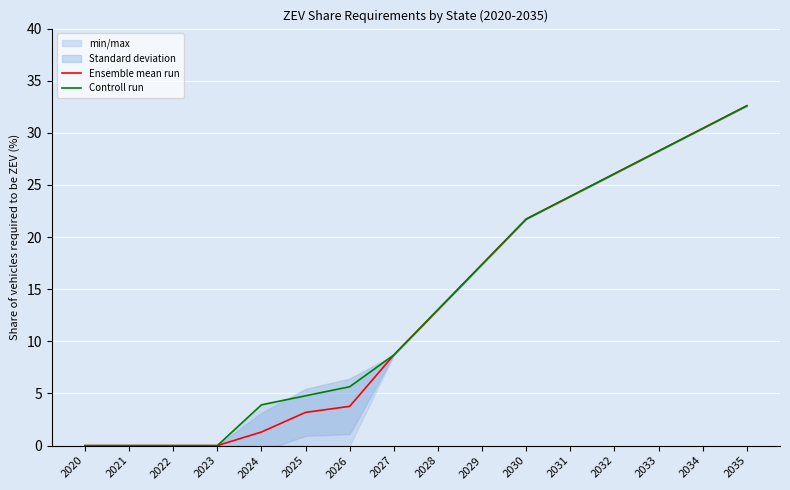

The value of Ensemble mean run at 2024 is 2.1. True or false?

False